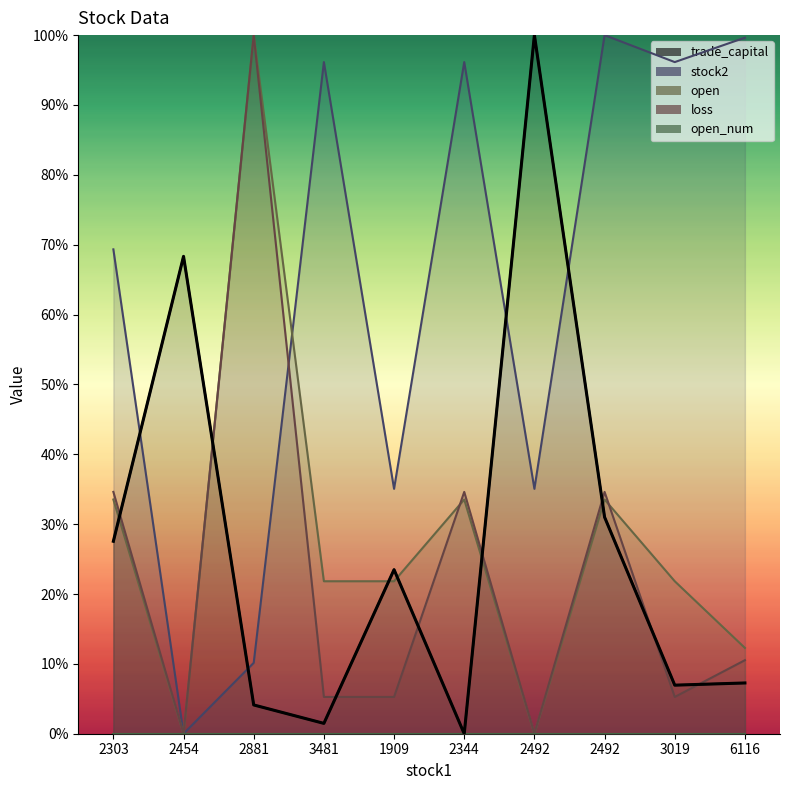

How many times do open and loss cross each other?

2